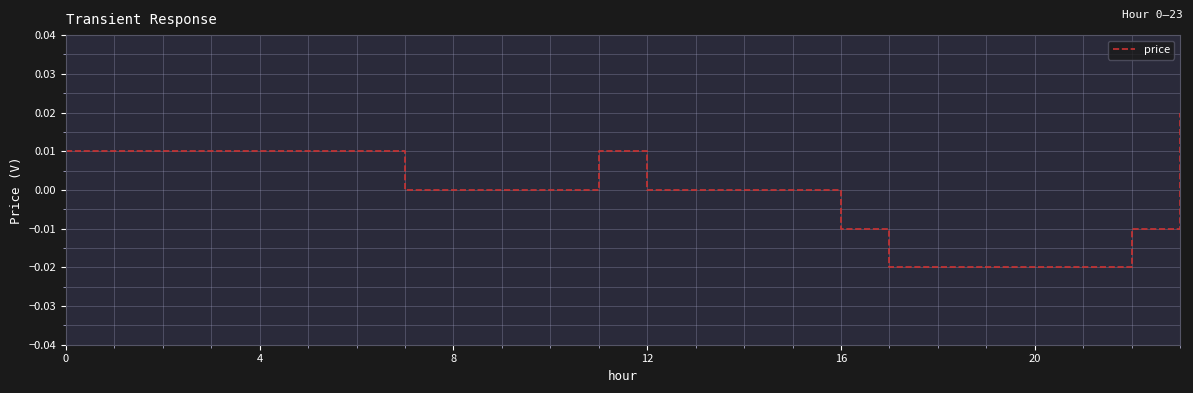

Count the values in the range 0 to 1.

17